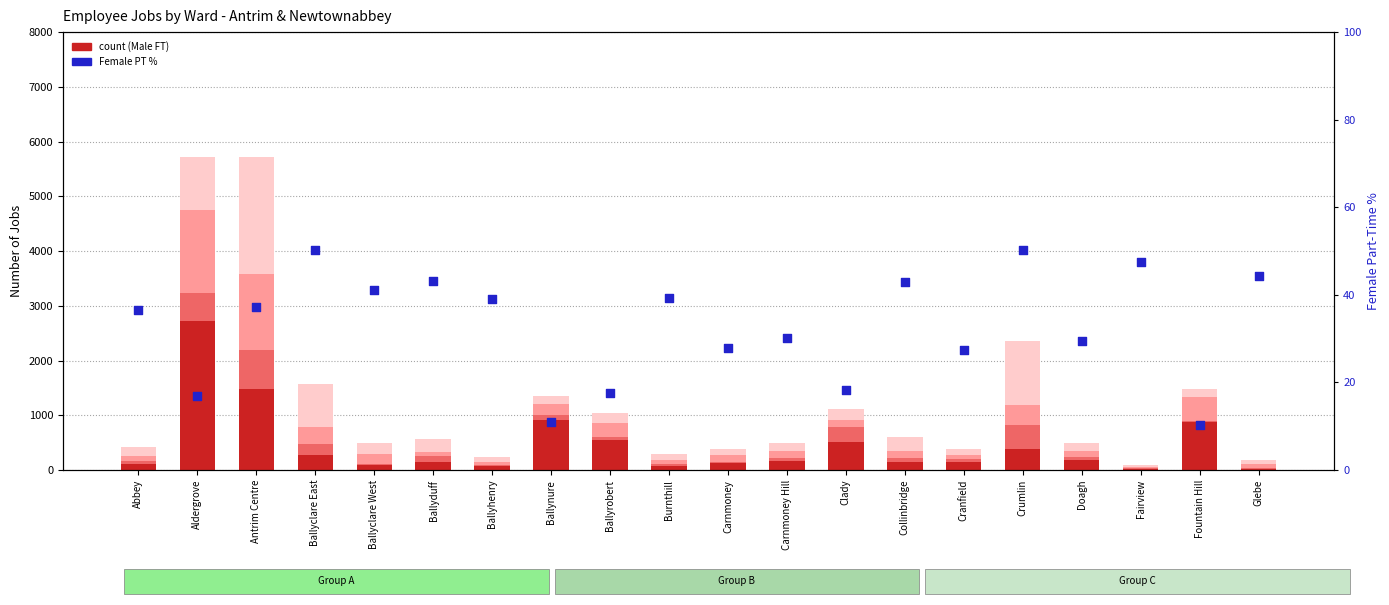

At which category is the sum across all series the highest?

Antrim Centre